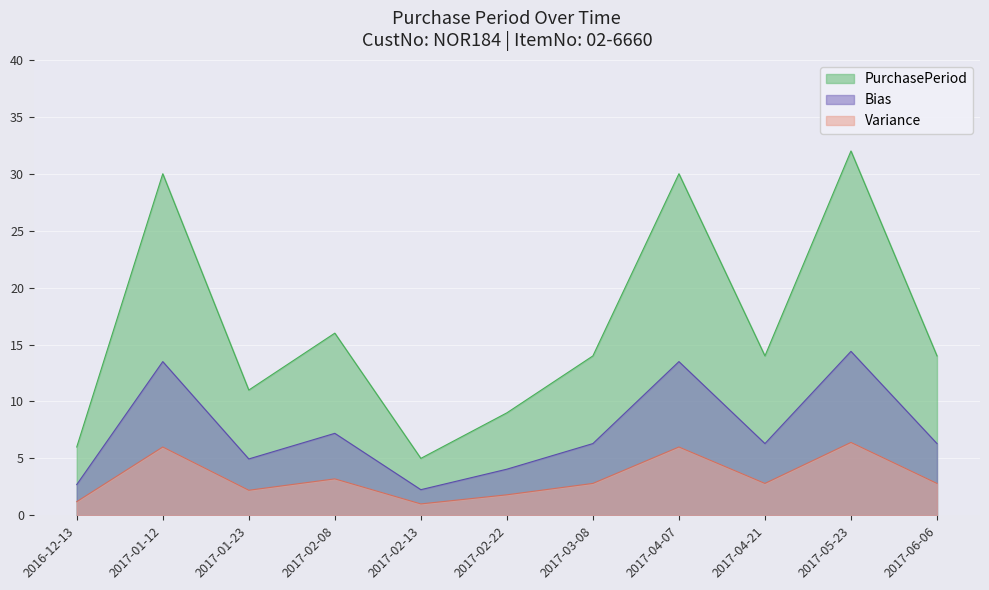

List the labels in order of value, largest first.

2017-05-23, 2017-01-12, 2017-04-07, 2017-02-08, 2017-03-08, 2017-04-21, 2017-06-06, 2017-01-23, 2017-02-22, 2016-12-13, 2017-02-13